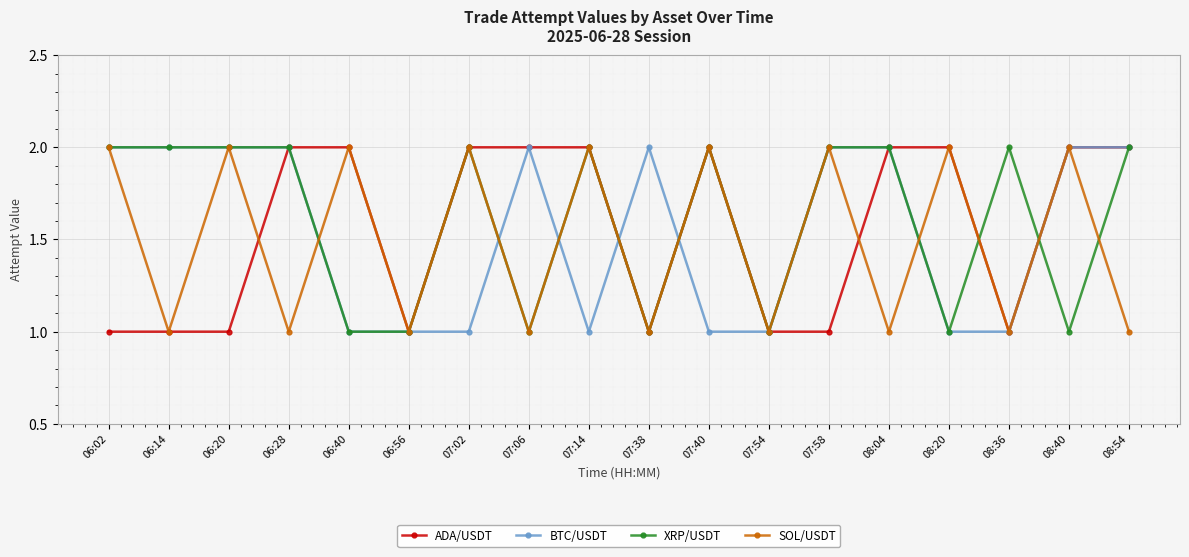

Read the BTC/USDT value at 08:20.

1